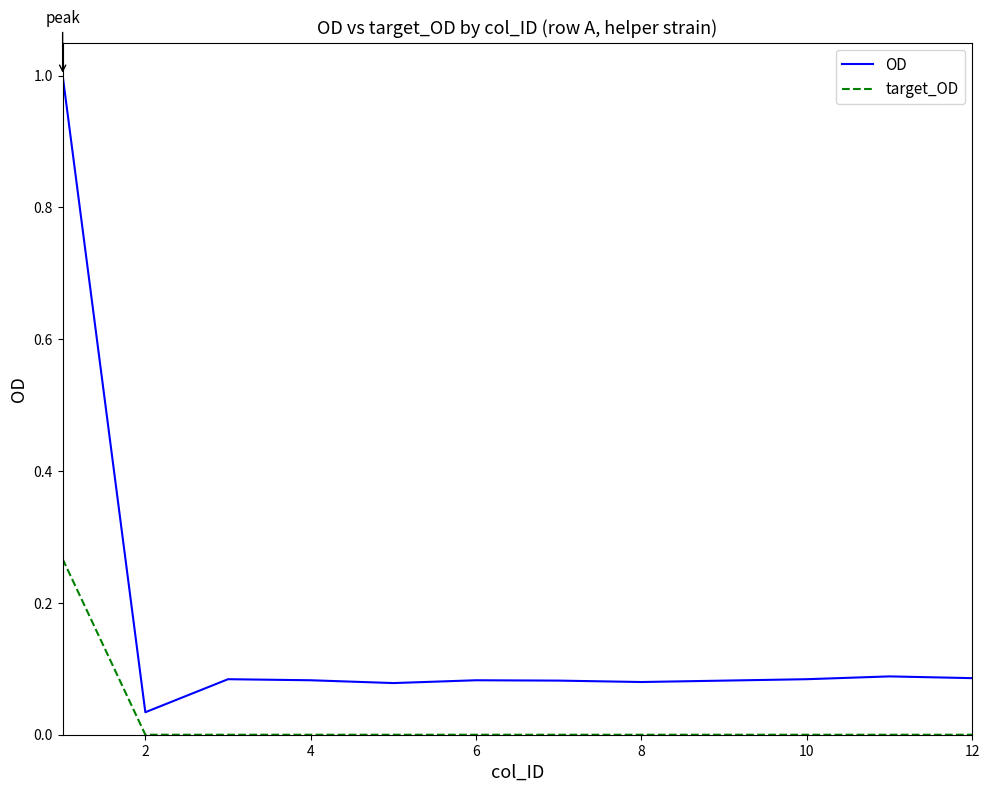

In OD, how many points are lower than both neighbors (excluding endpoints)?

3